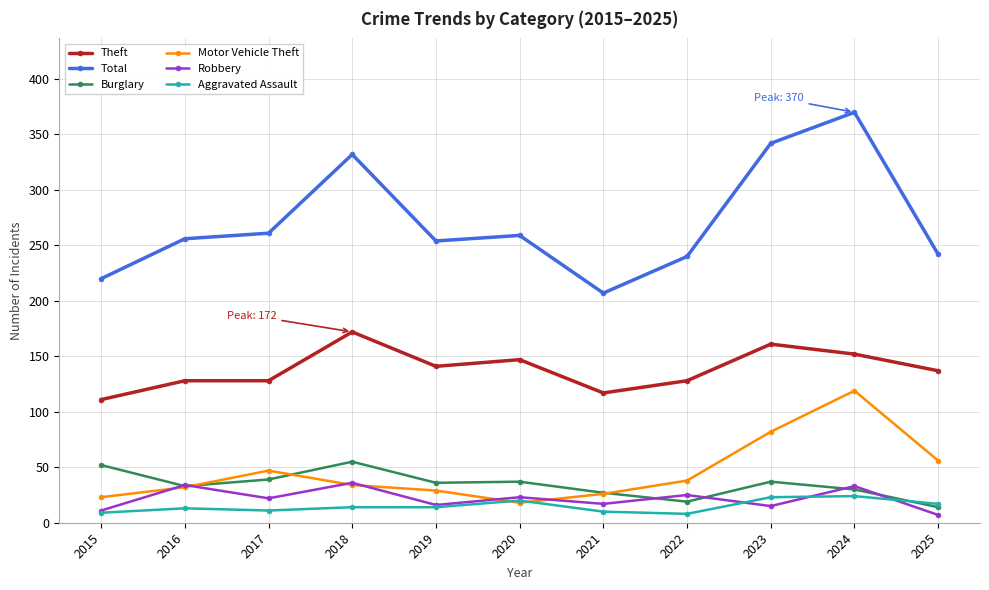

What is the sum of the Total values at 2024 and 2020?

629